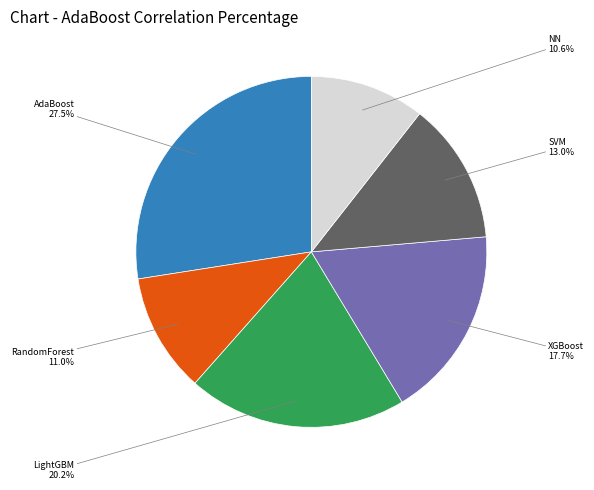

How many slices are in this pie chart?

6